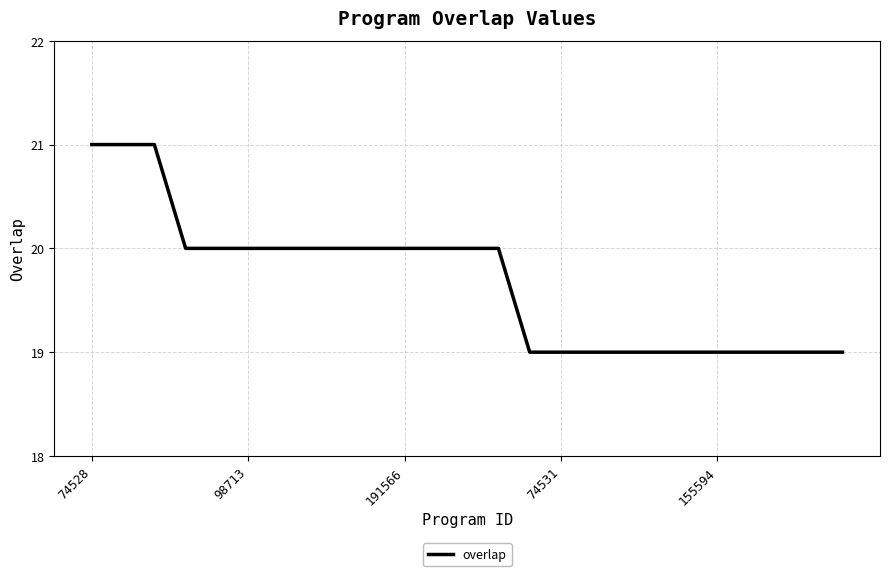

What is the average value?

20